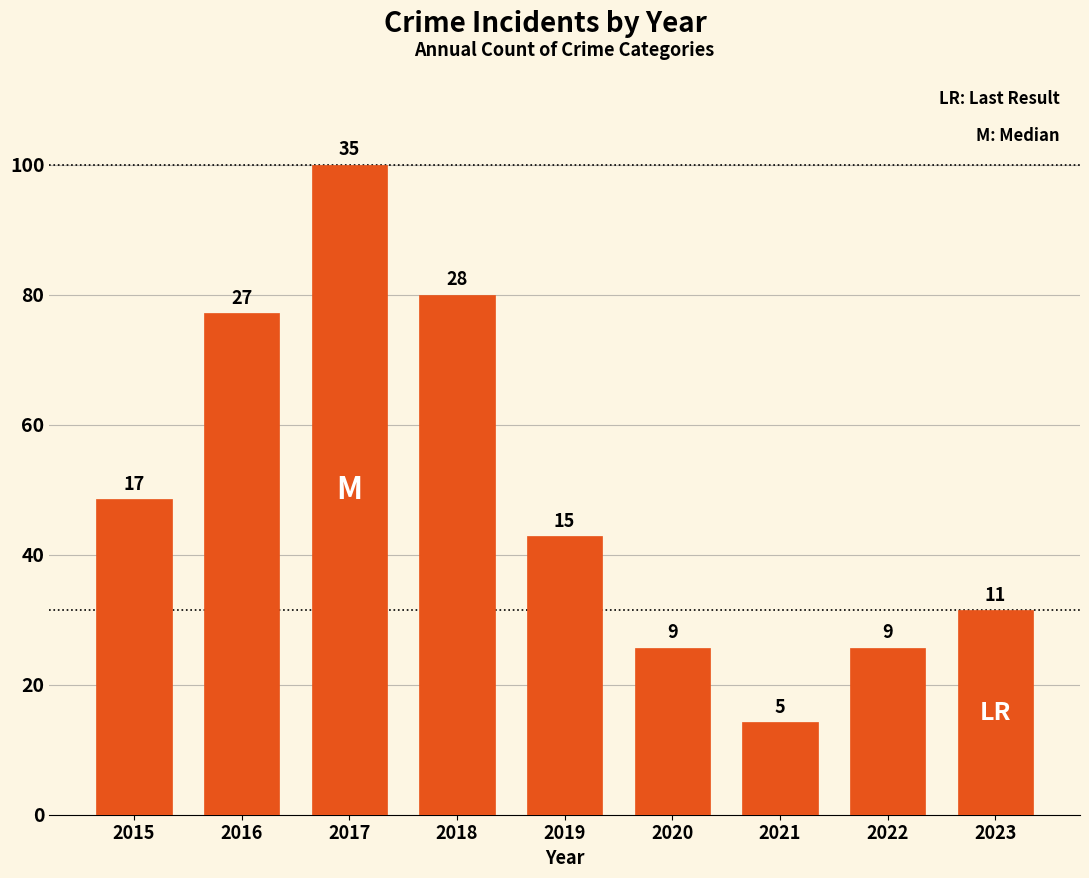

Is it true that the value at 2018 is 38.7?

False